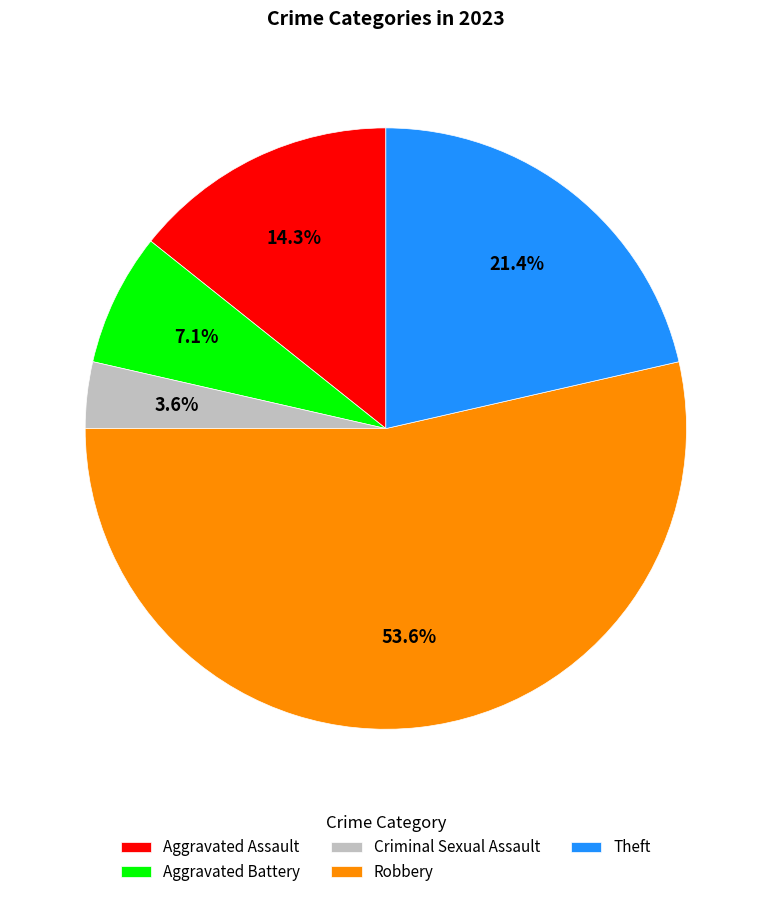

Does any single category account for the majority?

Yes